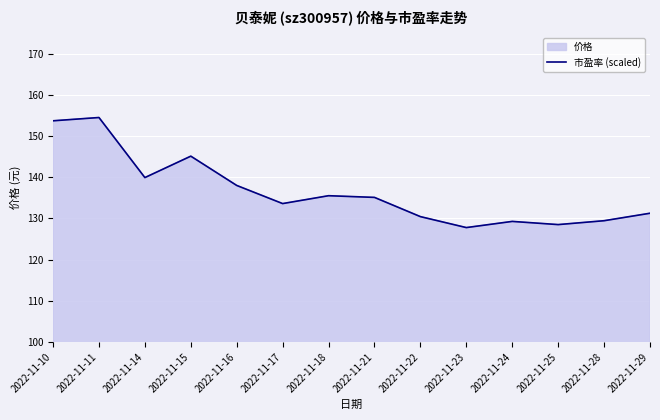

Between 2022-11-17 and 2022-11-25, which series saw the biggest shift?

市盈率 (scaled)